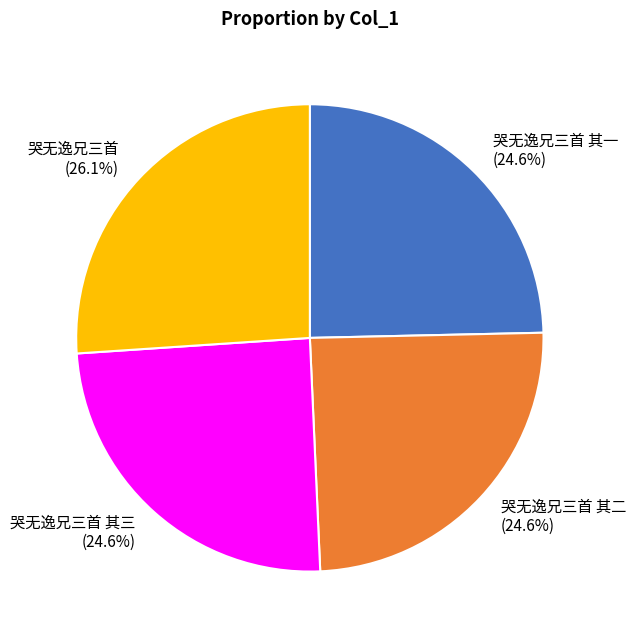

True or false: 哭无逸兄三首 其二 accounts for 35% of the total.

False